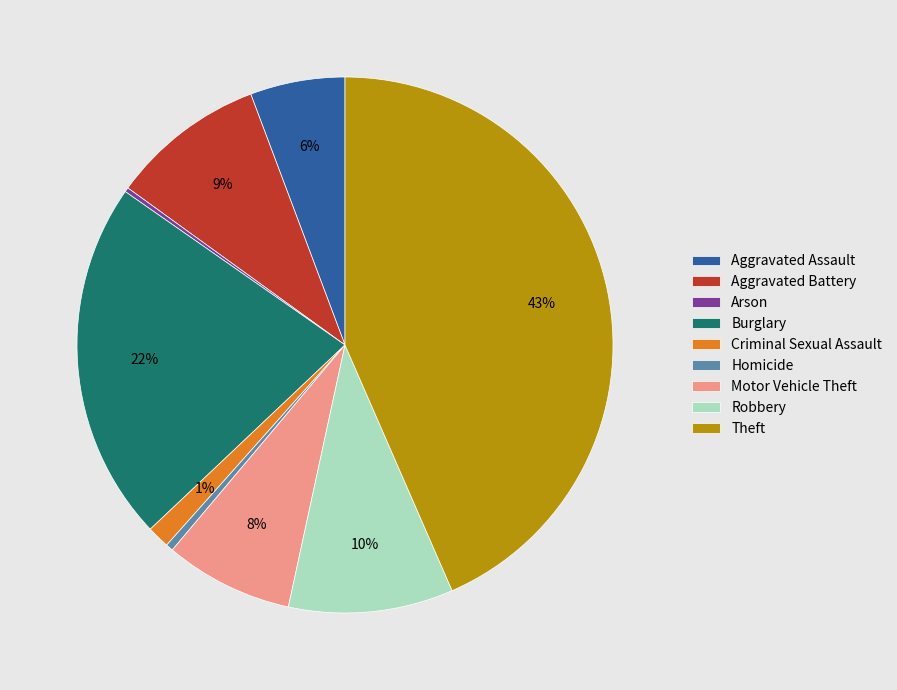

To the nearest percent, what is the combined percentage of Criminal Sexual Assault and Aggravated Assault?

7%